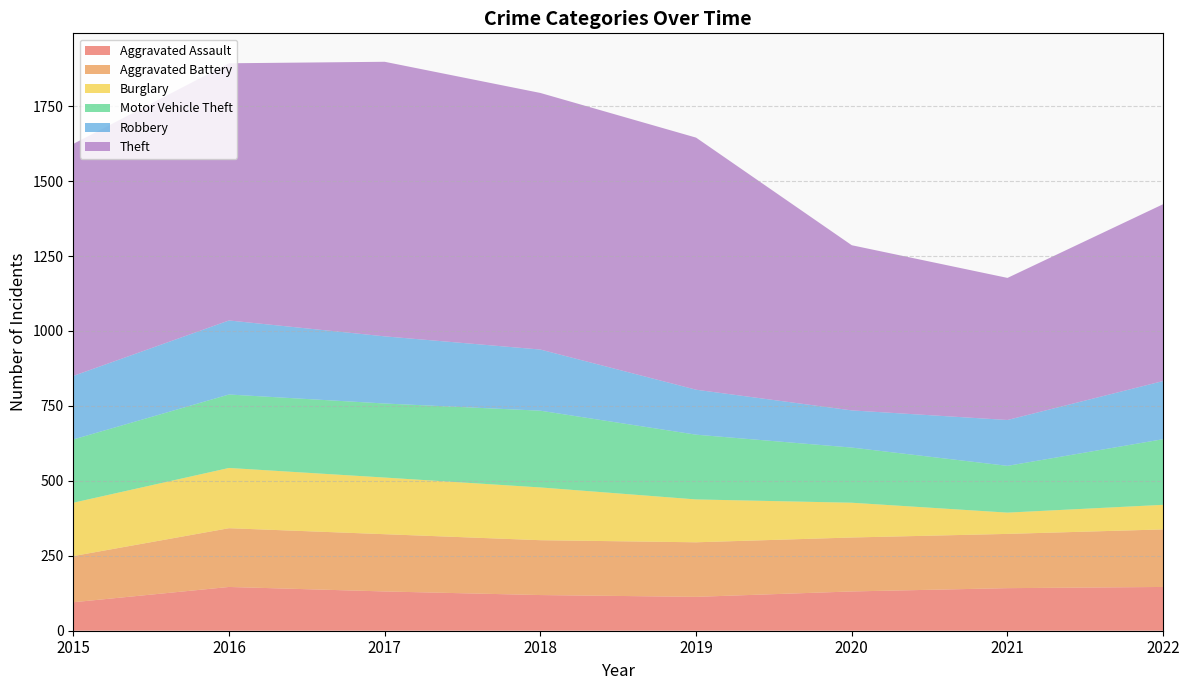

Reading left to right, transcribe all the data shown in this chart.

Aggravated Assault: 95	146	131	119	113	131	142	146
Aggravated Battery: 154	196	191	183	182	180	181	192
Burglary: 178	201	189	176	143	116	71	82
Motor Vehicle Theft: 211	245	247	256	216	184	156	219
Robbery: 212	247	224	204	150	124	153	194
Theft: 774	858	916	856	841	551	474	590